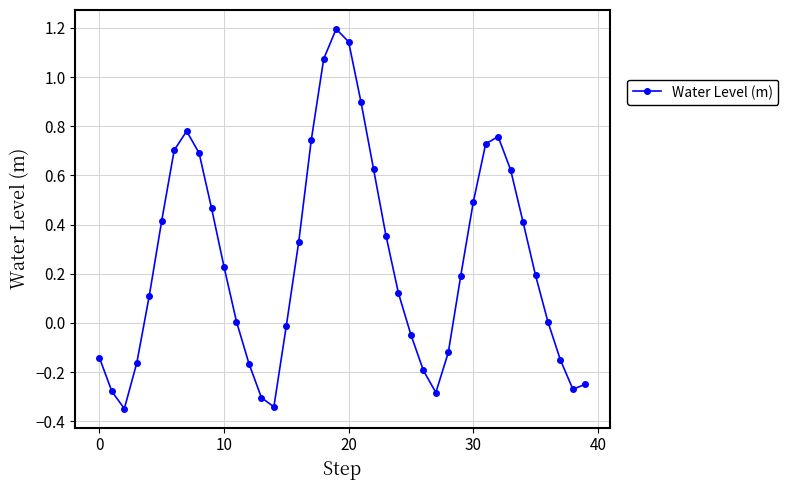

How many points are lower than both their immediate neighbors (excluding endpoints)?

4